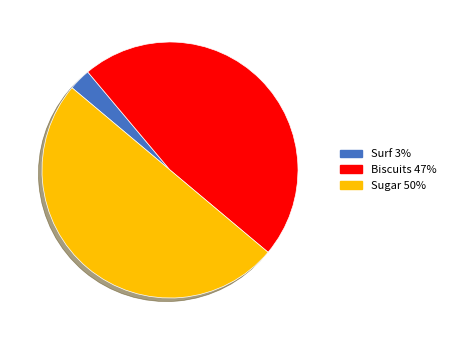

Does Surf account for over 50% of the chart?

No